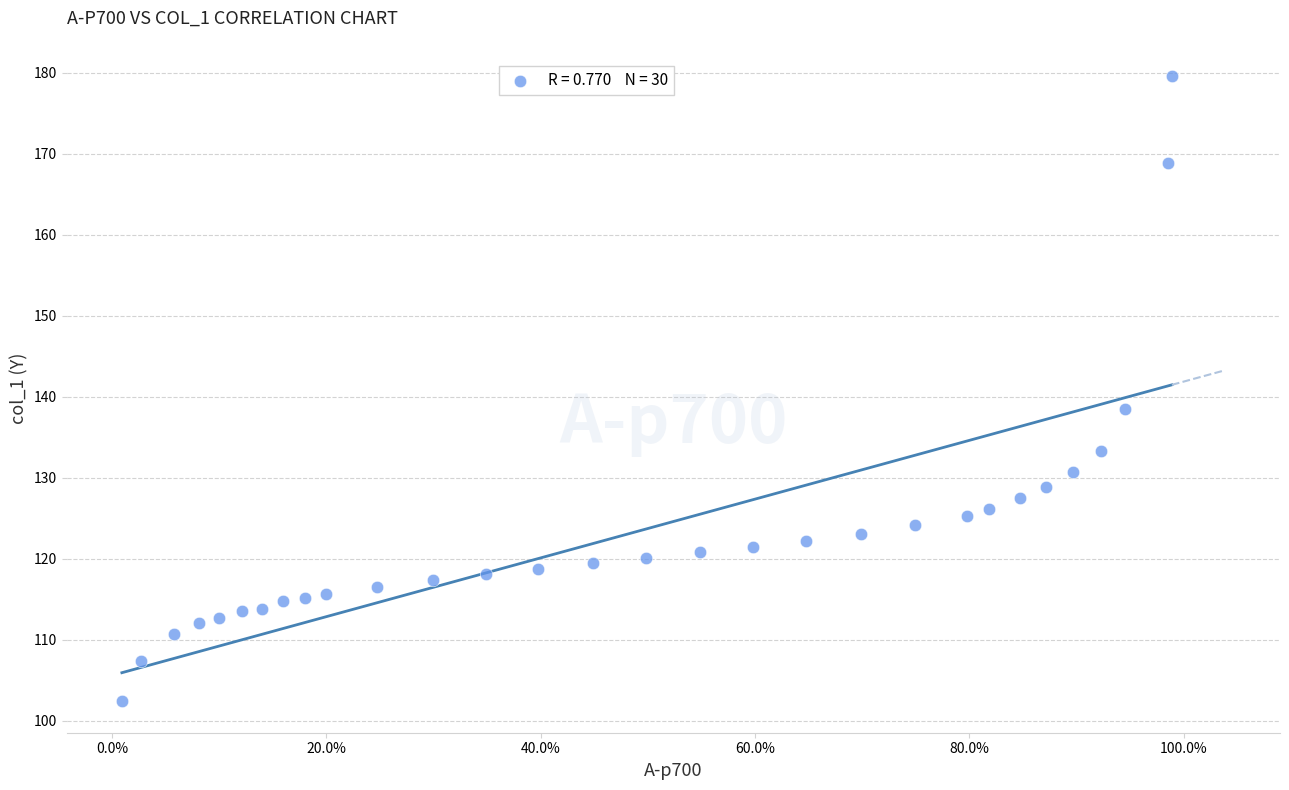

What Y value in the scatter plot is closest to 140?

138.5